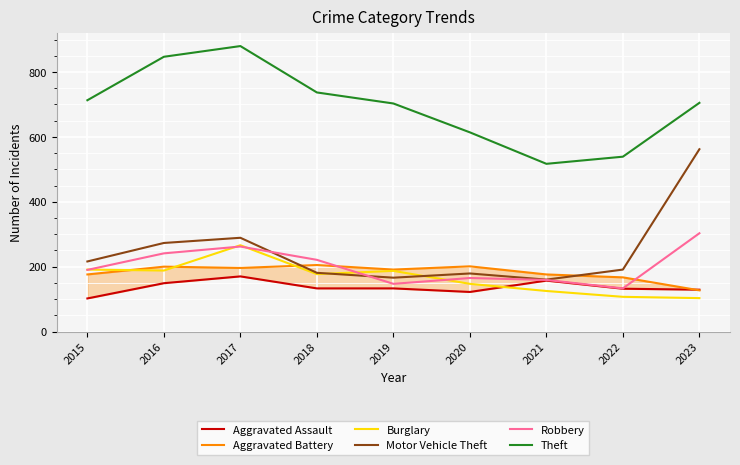

Does the chart display data point markers on the line(s)?

No